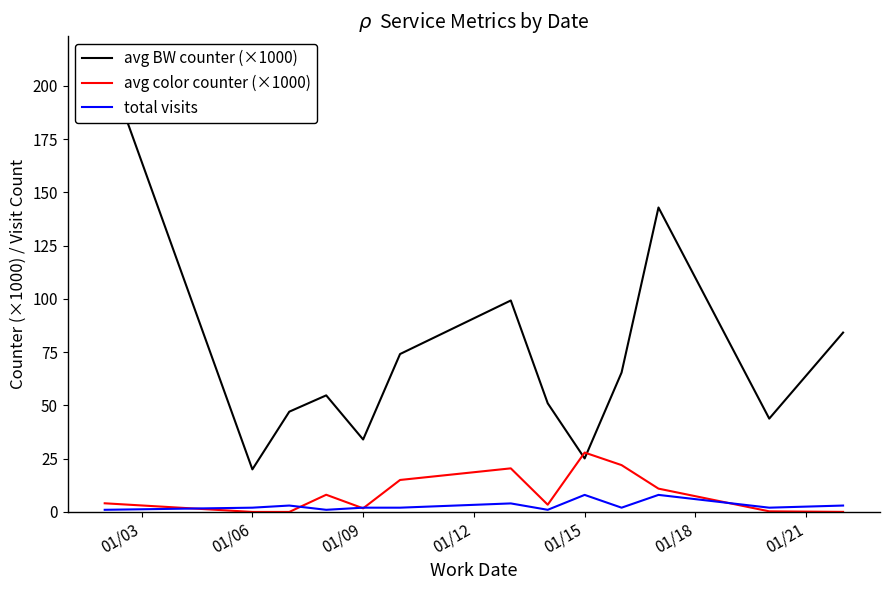

In avg color counter (×1000), how many points are lower than both neighbors (excluding endpoints)?

2